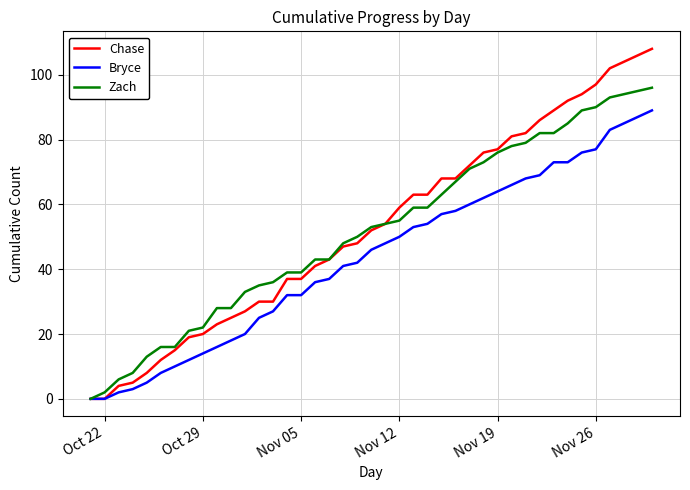

Rank the series by their maximum value, from lowest to highest.

Bryce, Zach, Chase